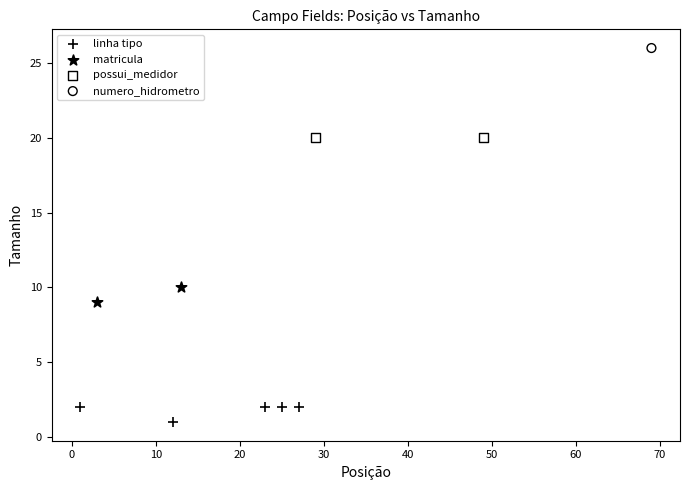

Which series contains the highest Y value?

numero_hidrometro